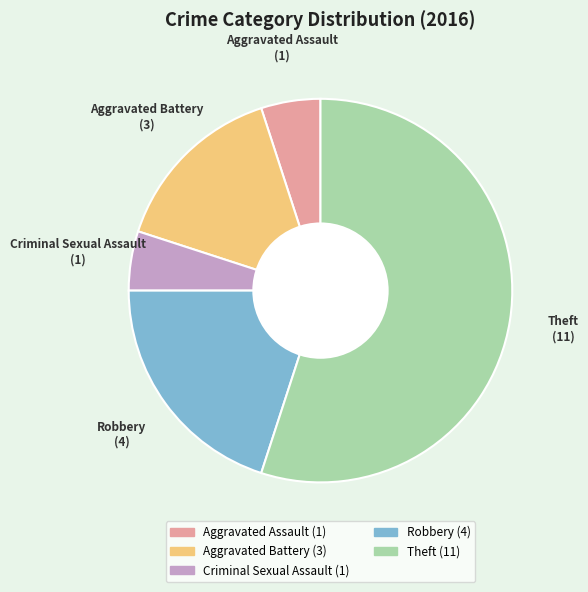

How many slices are in this pie chart?

5